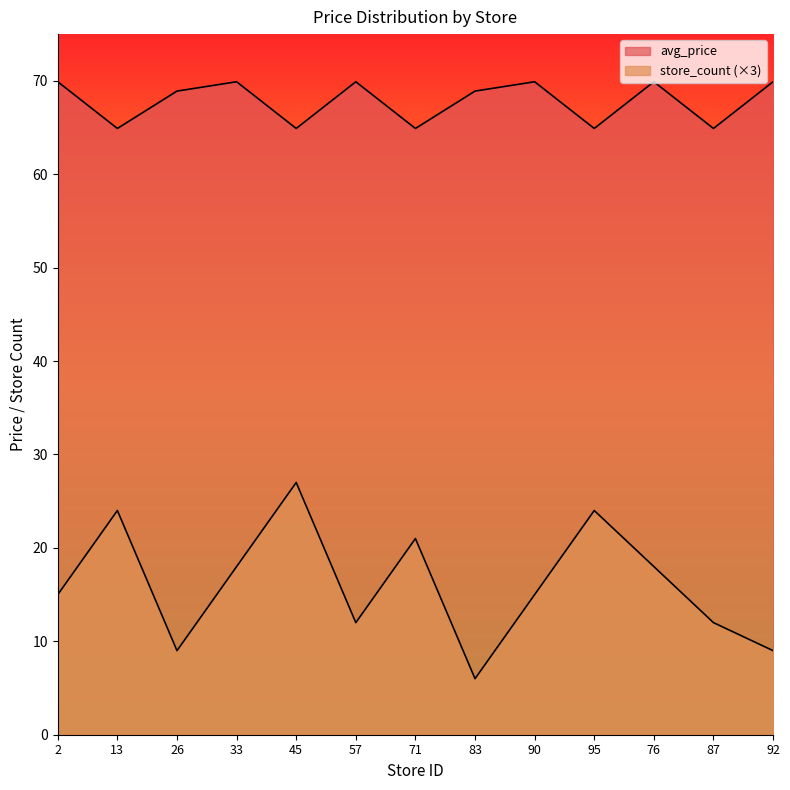

Where is the first local minimum for avg_price?

13